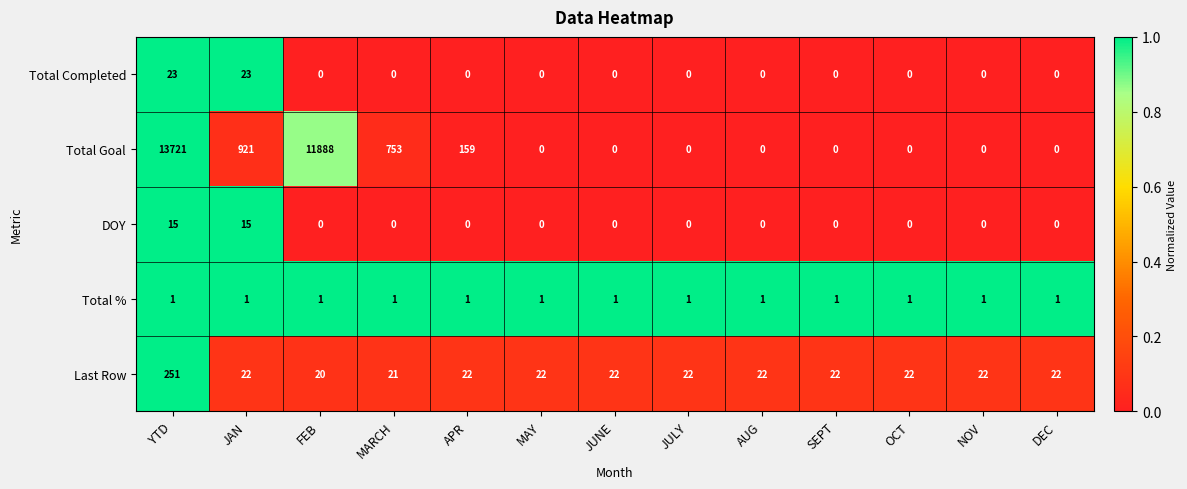

Which series changed the most between APR and DEC?

Total Goal